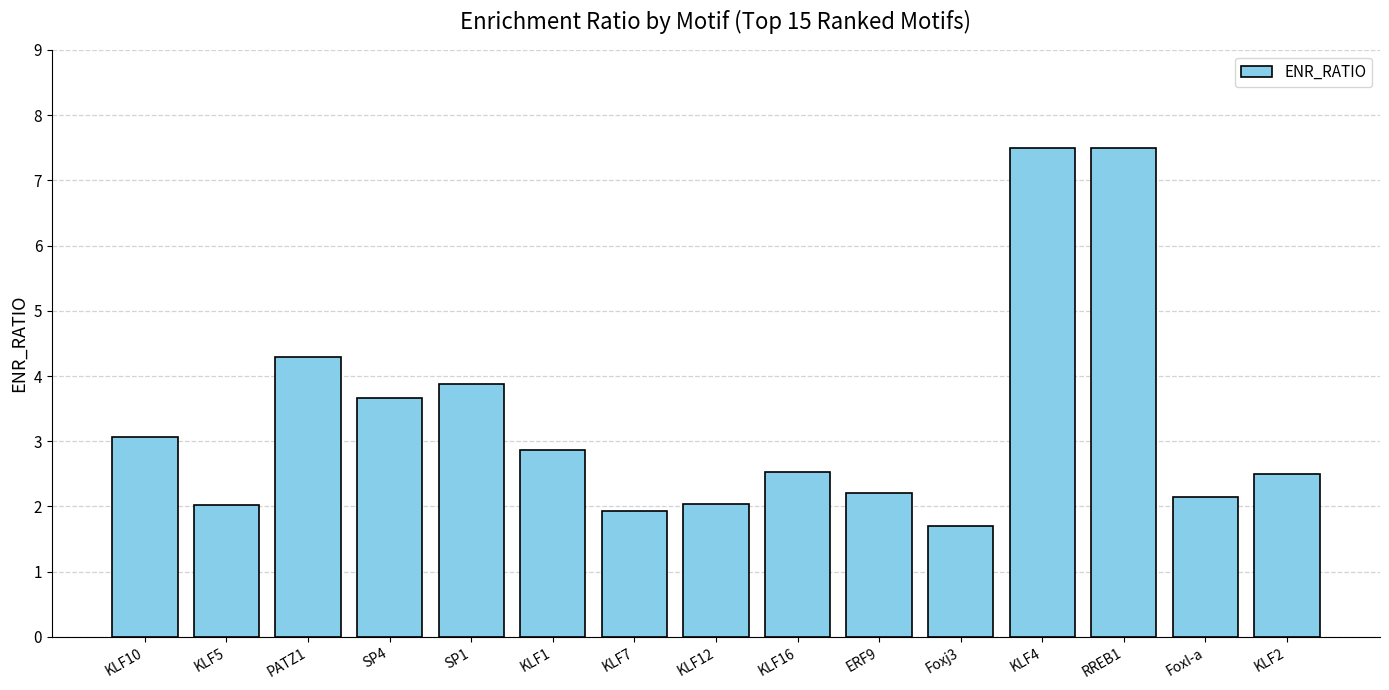

What is the label of the 7th bar from the right?

KLF16